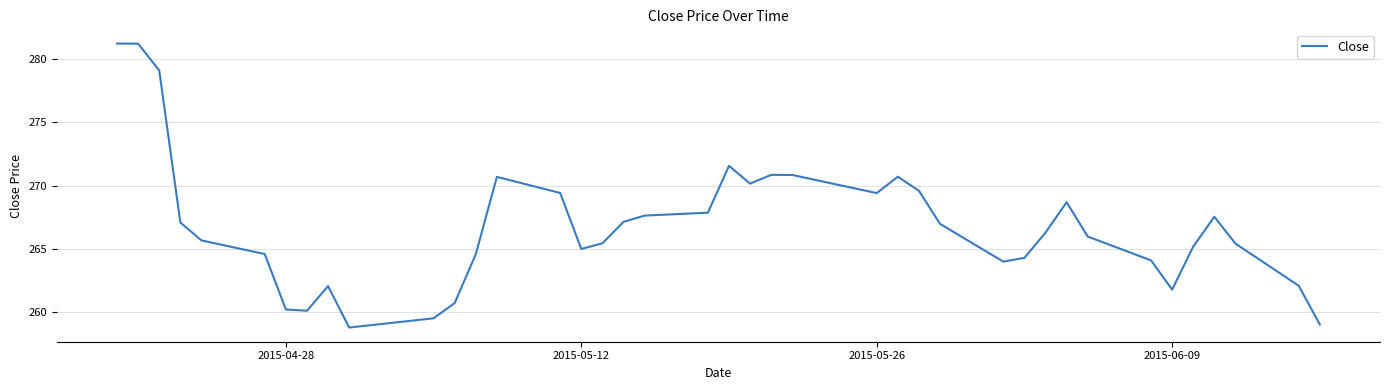

What is the smallest value displayed?

258.8